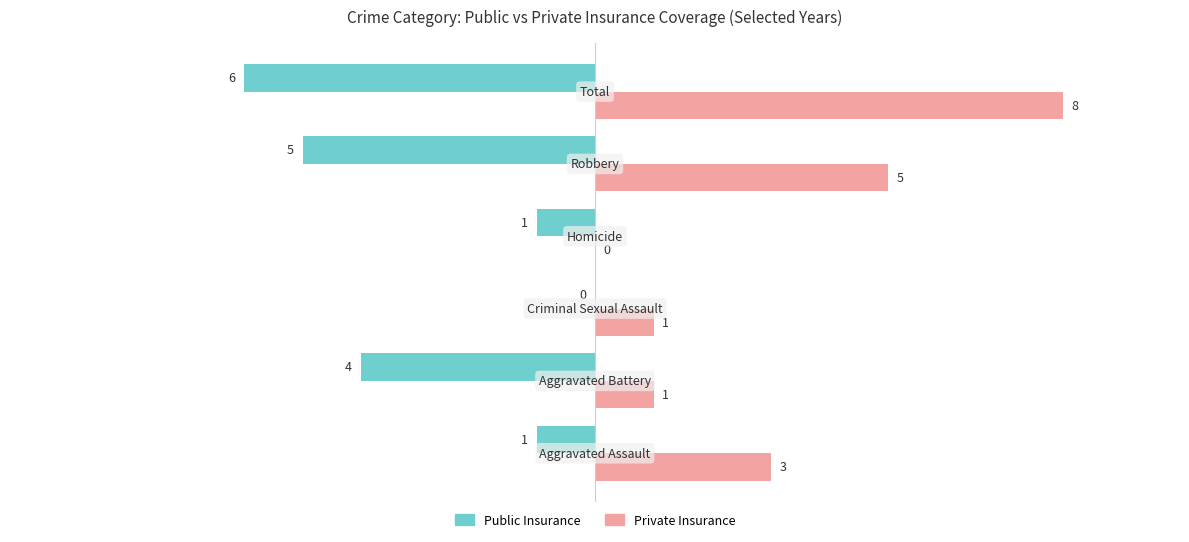

How many Public Insurance values are between -5 and -1?

4